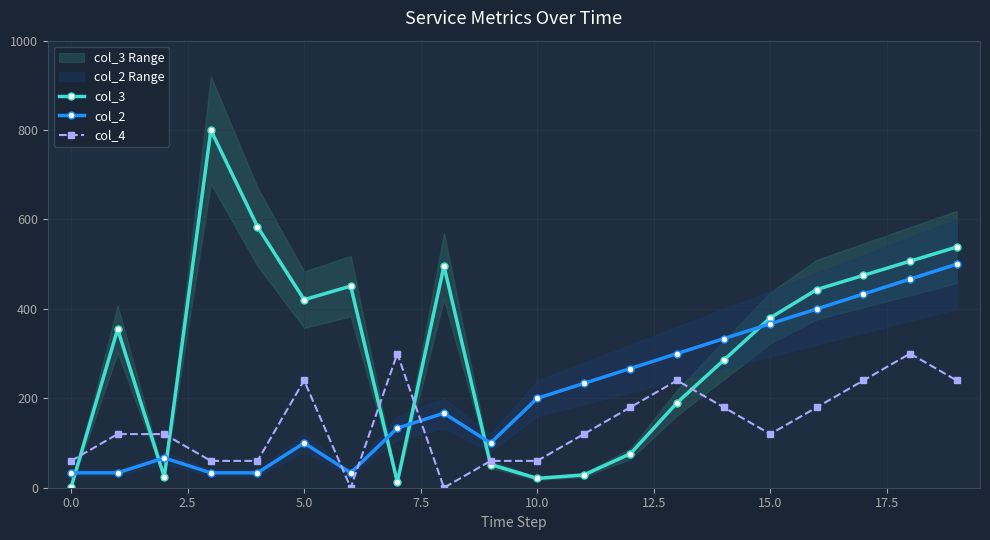

How many col_4 values are between 60 and 240?

16